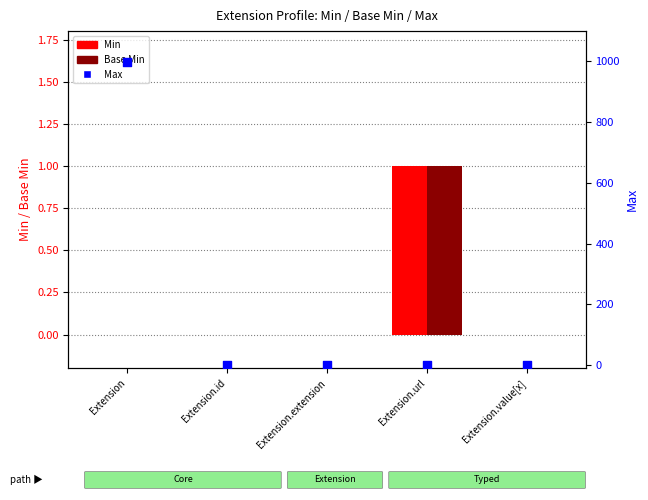

At how many categories does at least one series exceed 778?

1